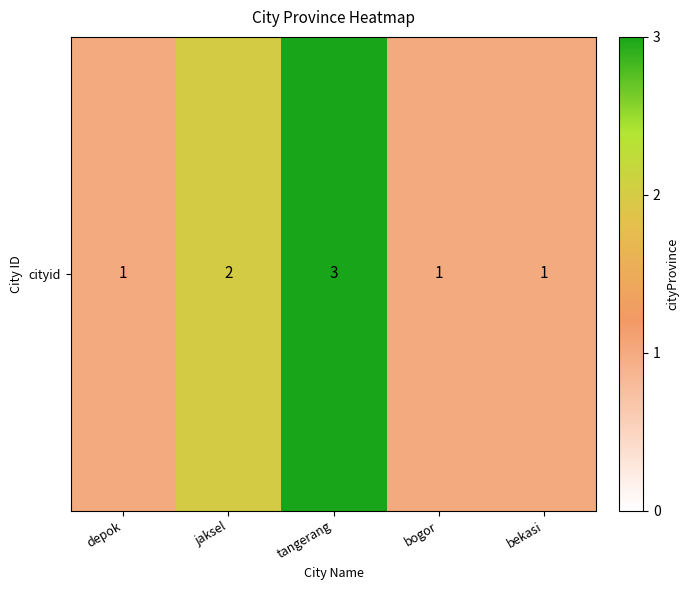

Reading left to right, what are all the values shown in this chart?

depok=1	jaksel=2	tangerang=3	bogor=1	bekasi=1